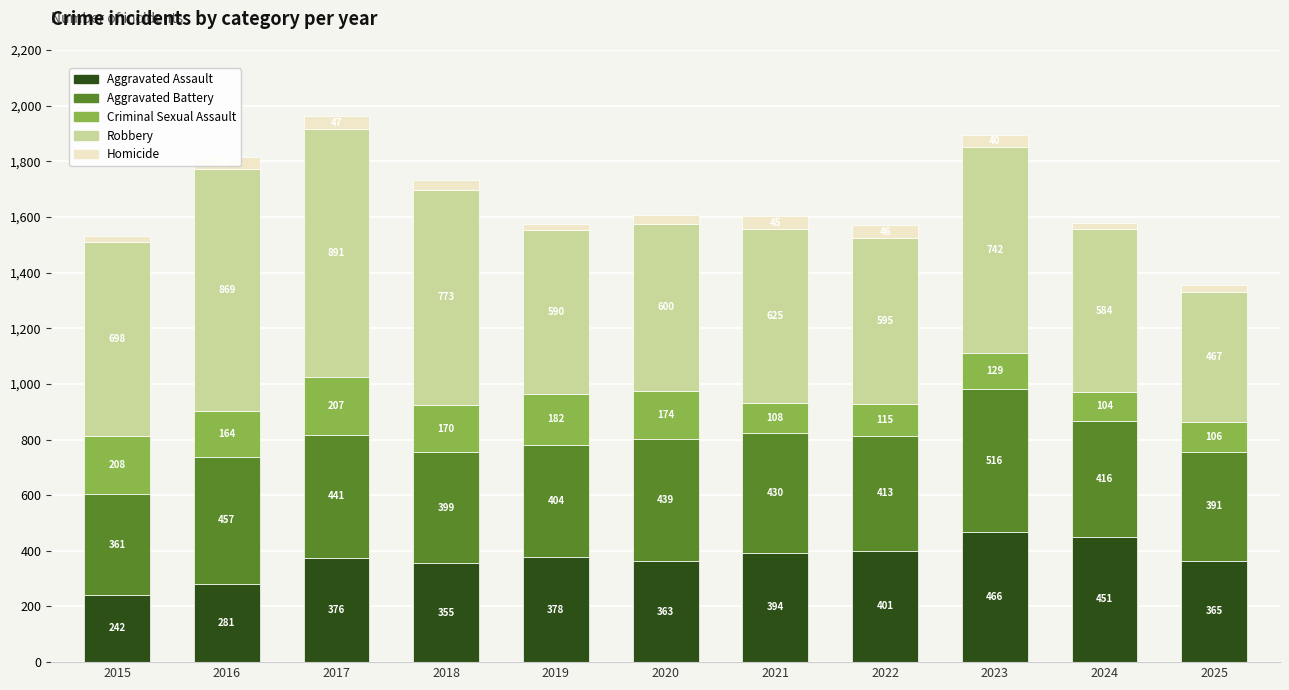

What is the highest value of the Aggravated Assault series?

466